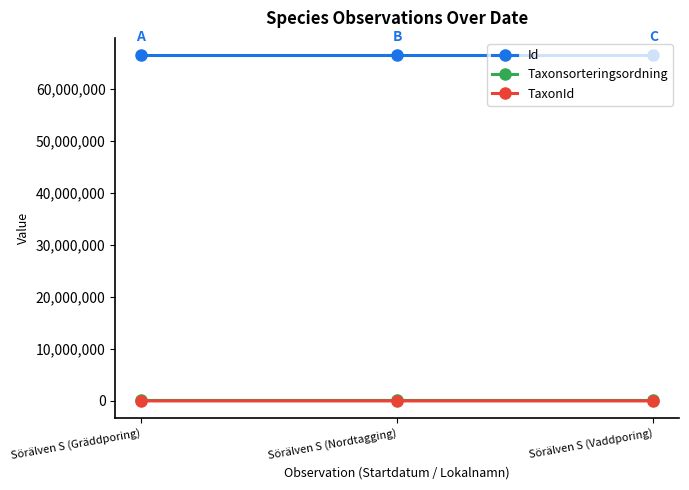

What are all the series names shown in the legend?

Id, Taxonsorteringsordning, TaxonId